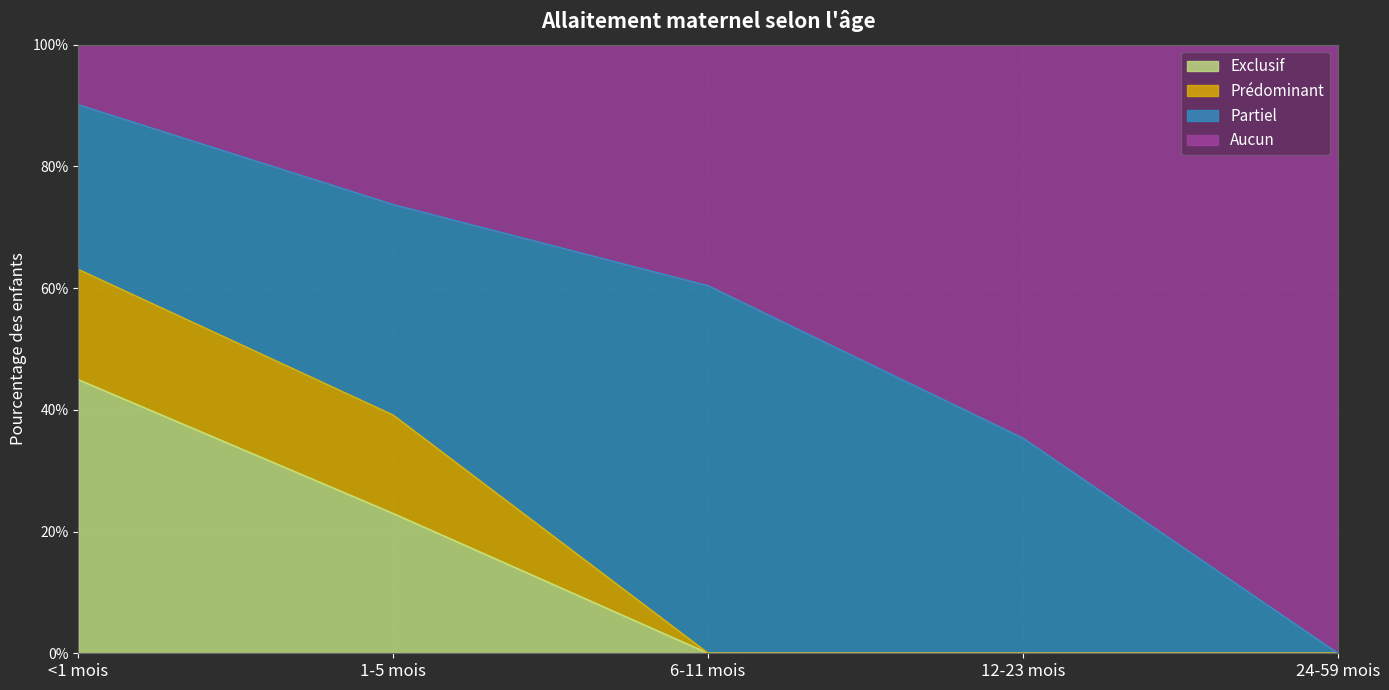

What is the label of the 3rd point from the right?

6-11 mois